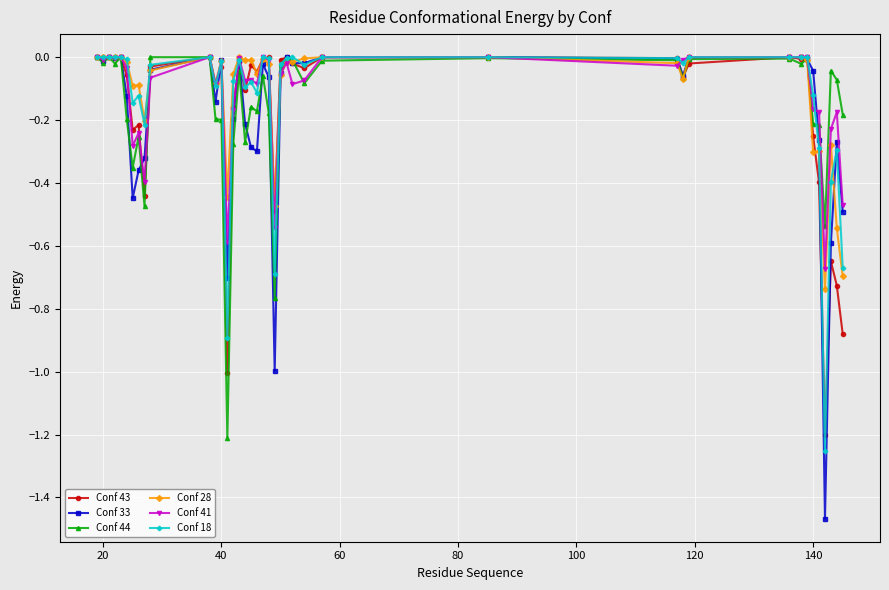

Which series has the widest spread of values?

Conf 33